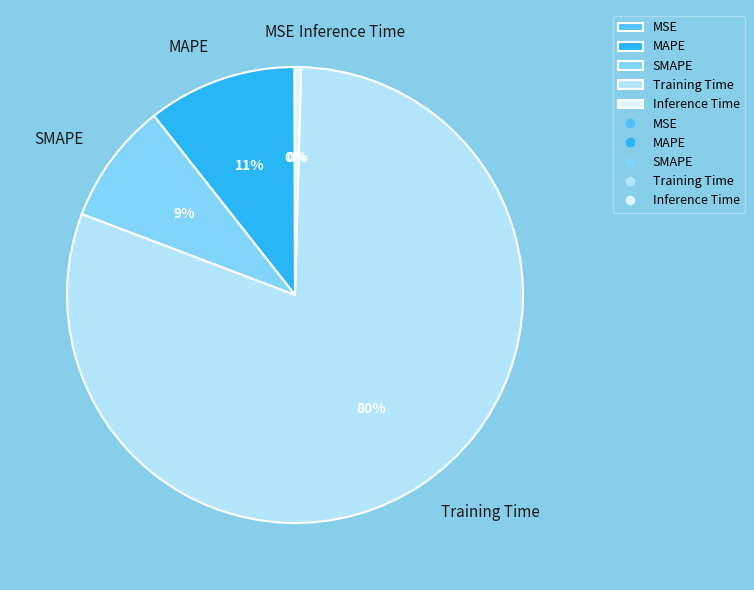

Is the sum of MAPE and SMAPE greater than half?

No